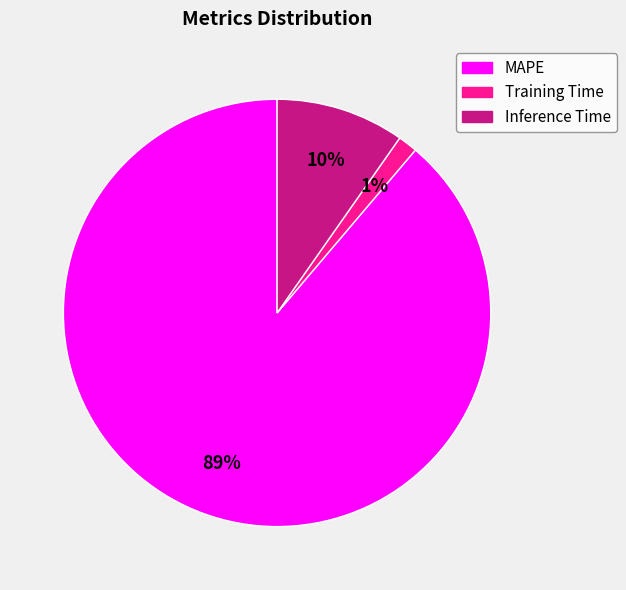

To the nearest percent, what is the combined percentage of Inference Time and MAPE?

99%